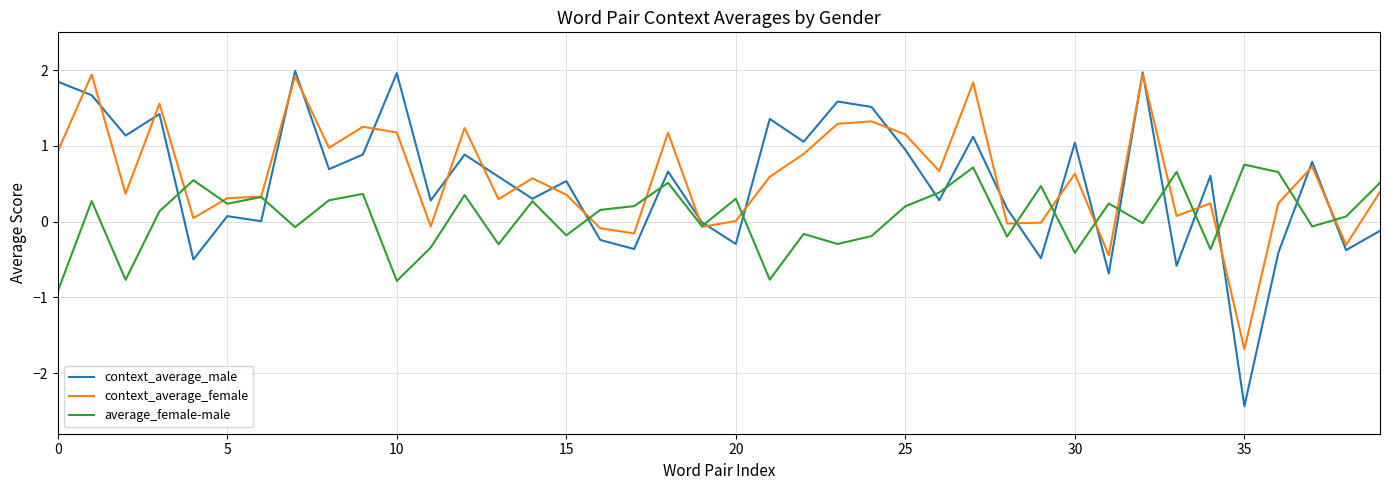

What is the smallest value displayed?

-2.4